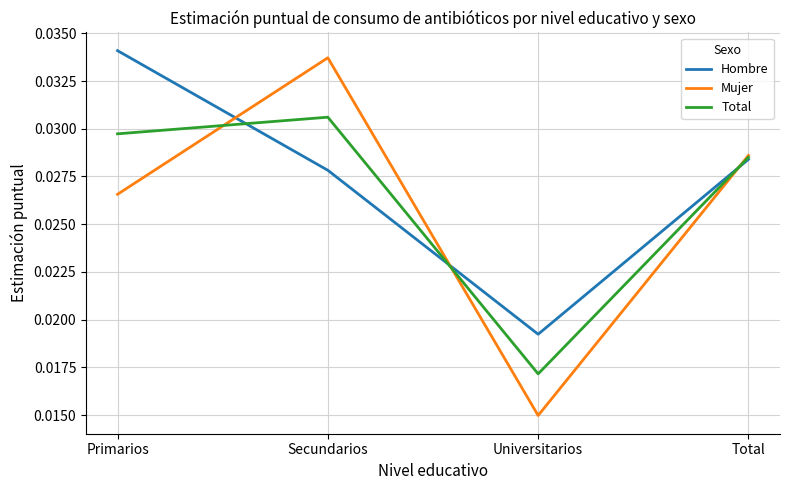

In Mujer, how many points are higher than both neighbors (excluding endpoints)?

1